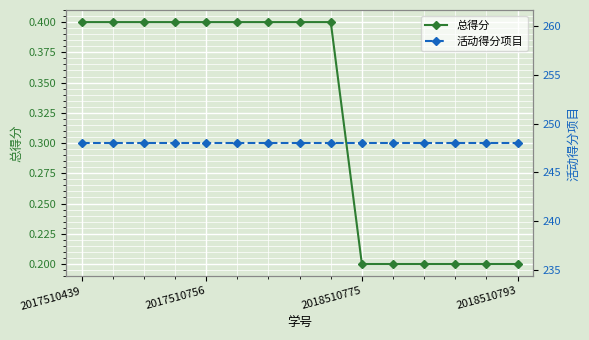

How many 总得分 values are between 0 and 1?

15